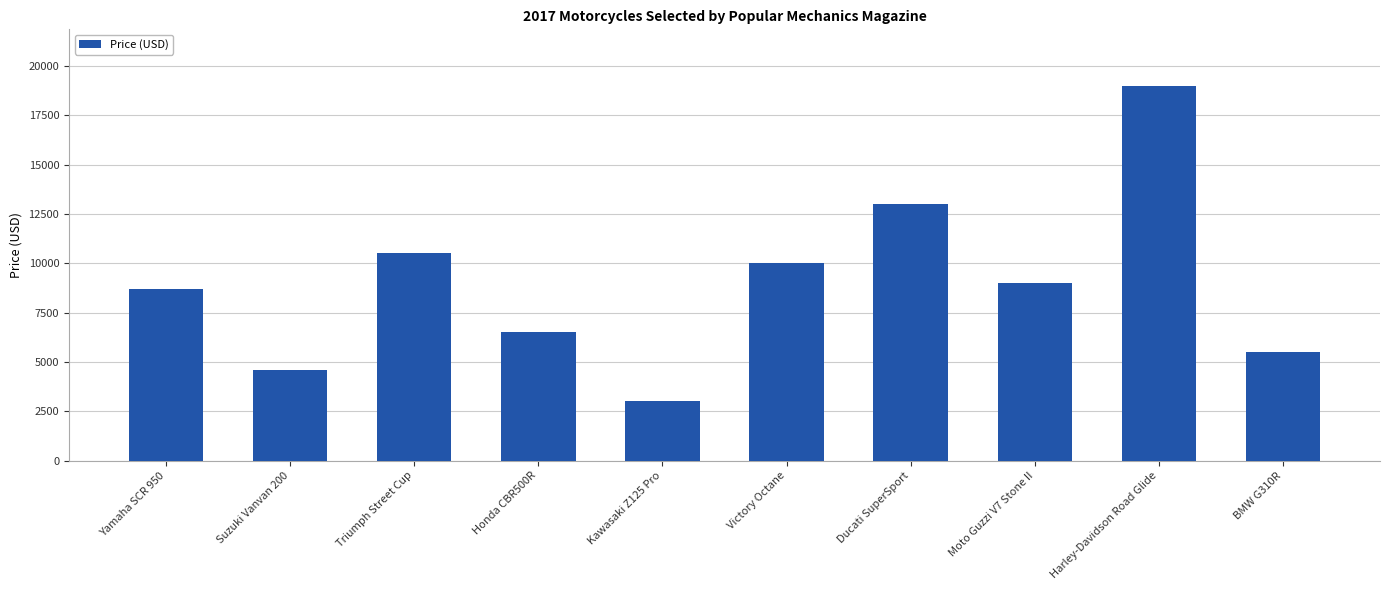

Between Kawasaki Z125 Pro and Triumph Street Cup, which is larger?

Triumph Street Cup